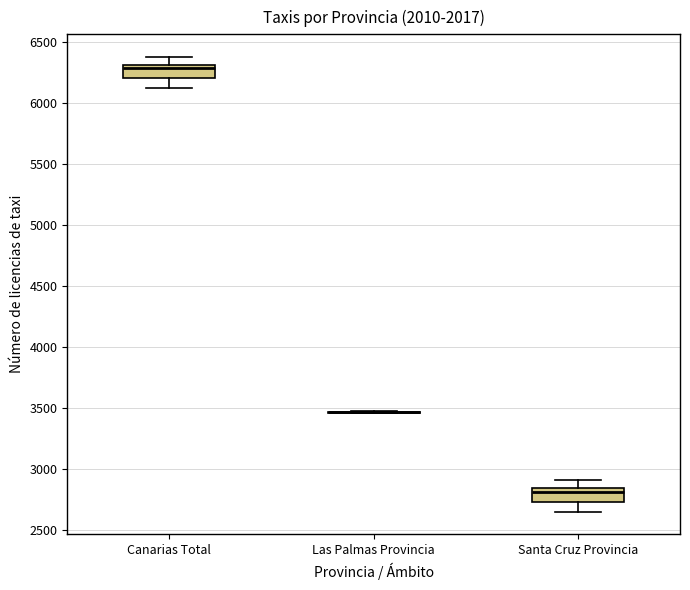

Where is the upper edge of the box for Santa Cruz Provincia on the y-axis? The values are not printed on the chart, so give them approximately, as read against the axis.

2850